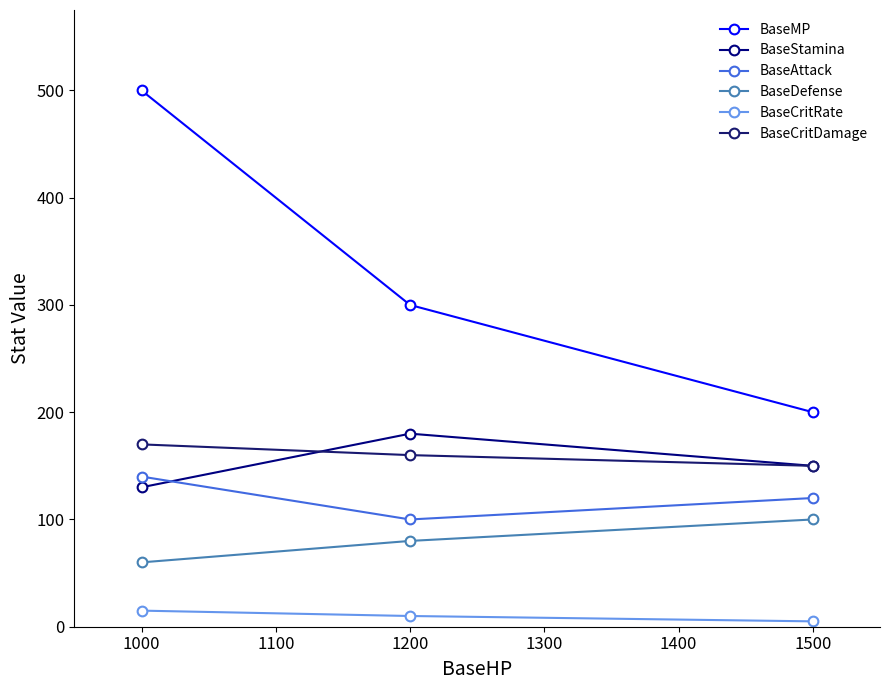

Reading left to right, list all the values displayed in this chart.

BaseMP: 1000=500	1200=300	1500=200
BaseStamina: 1000=130	1200=180	1500=150
BaseAttack: 1000=140	1200=100	1500=120
BaseDefense: 1000=60	1200=80	1500=100
BaseCritRate: 1000=15	1200=10	1500=5
BaseCritDamage: 1000=170	1200=160	1500=150